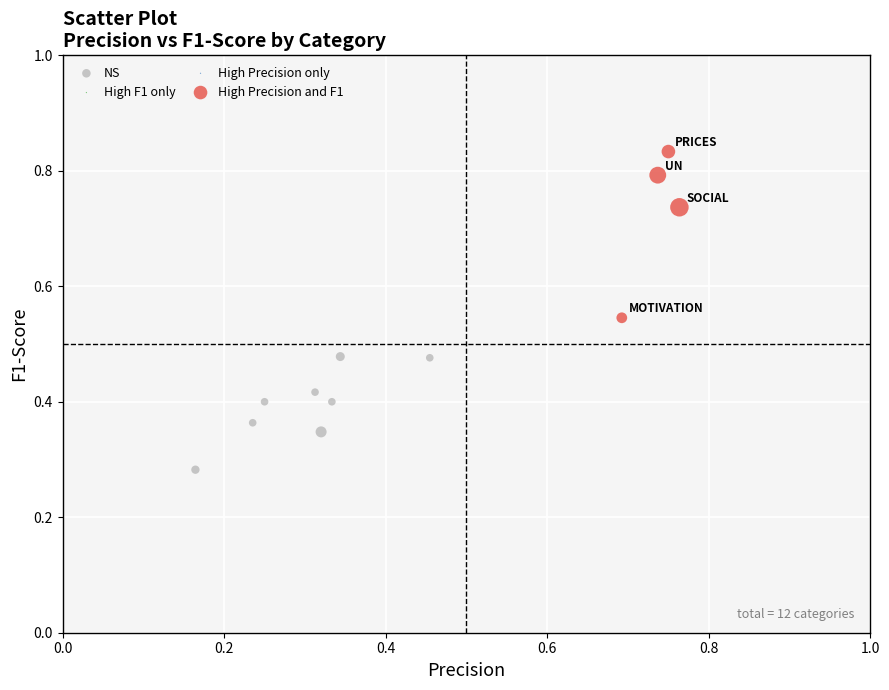

Which series reaches the maximum Y coordinate?

High Precision and F1